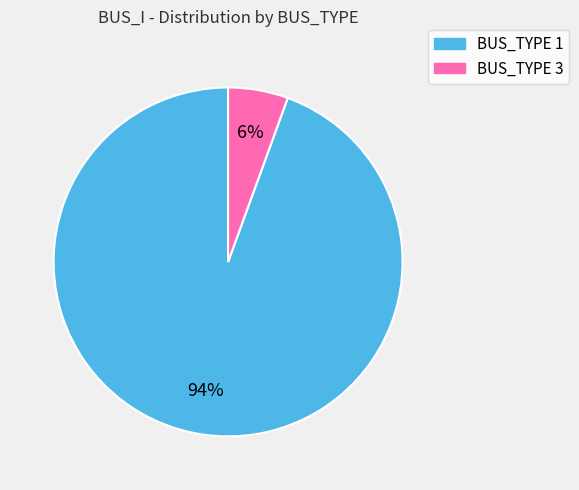

Between BUS_TYPE 3 and BUS_TYPE 1, which is larger?

BUS_TYPE 1